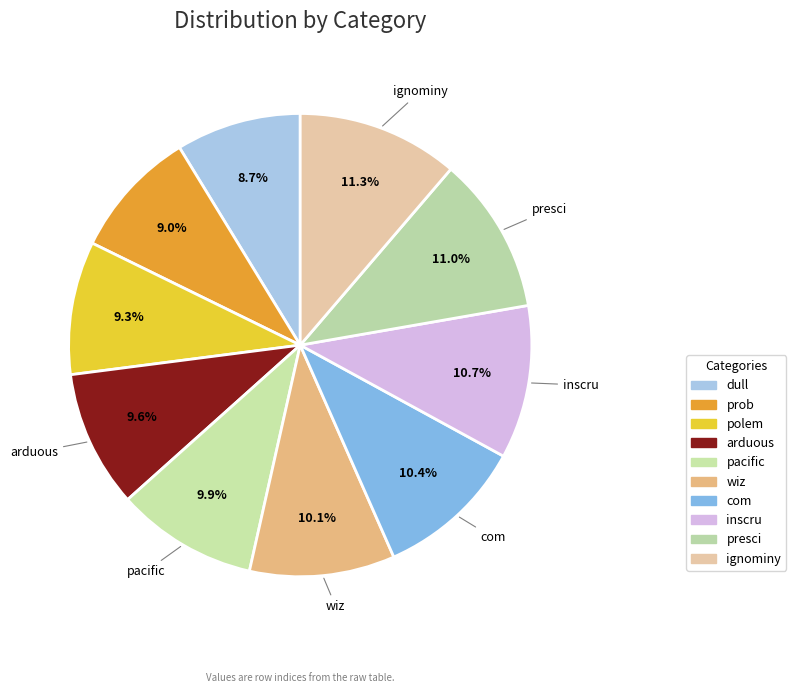

What is the ratio of the value at pacific to the value at com?

0.9